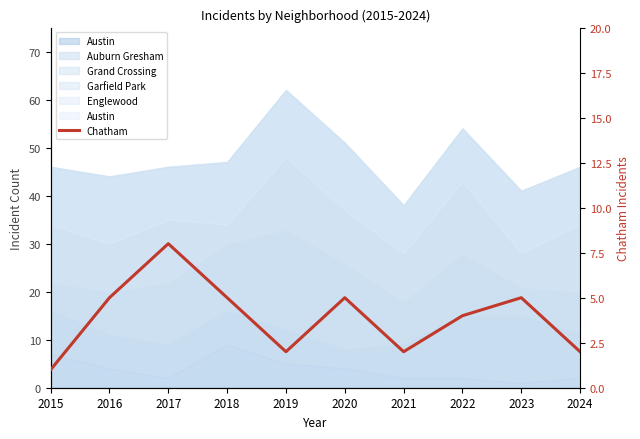

Is it true that the value at 2021 is 1?

False